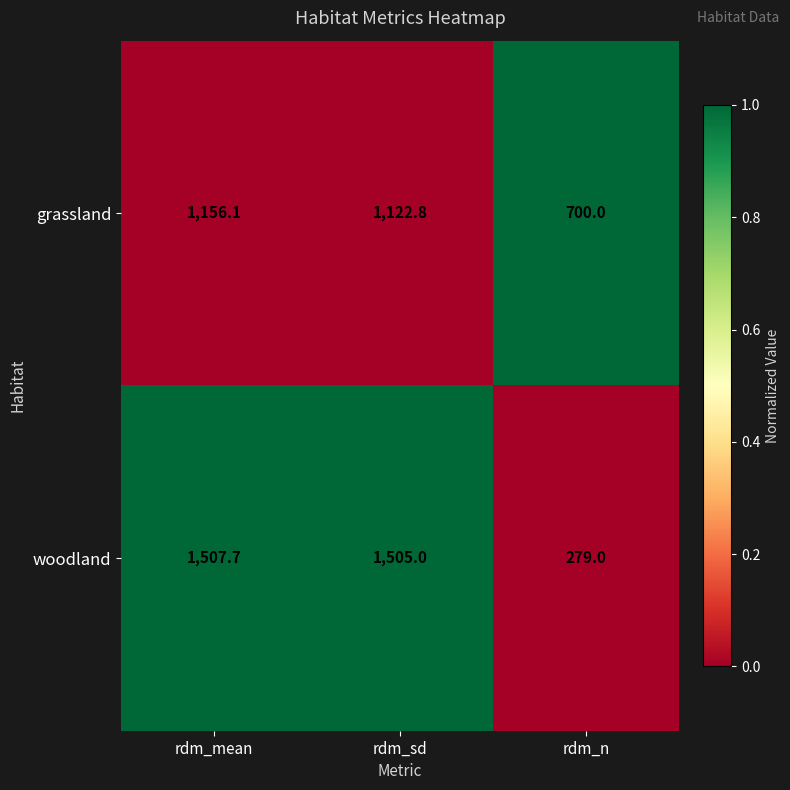

Rank the series at rdm_n from lowest to highest value.

woodland, grassland